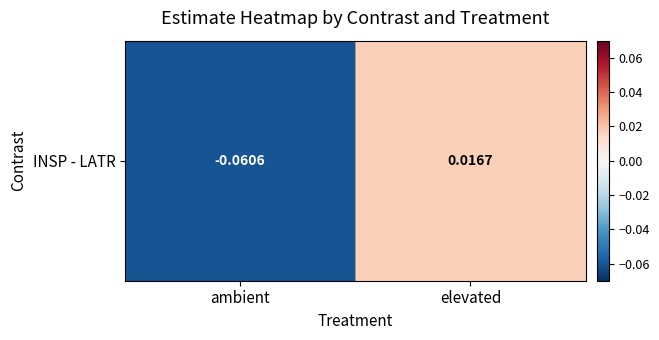

How many series are shown in this chart?

1